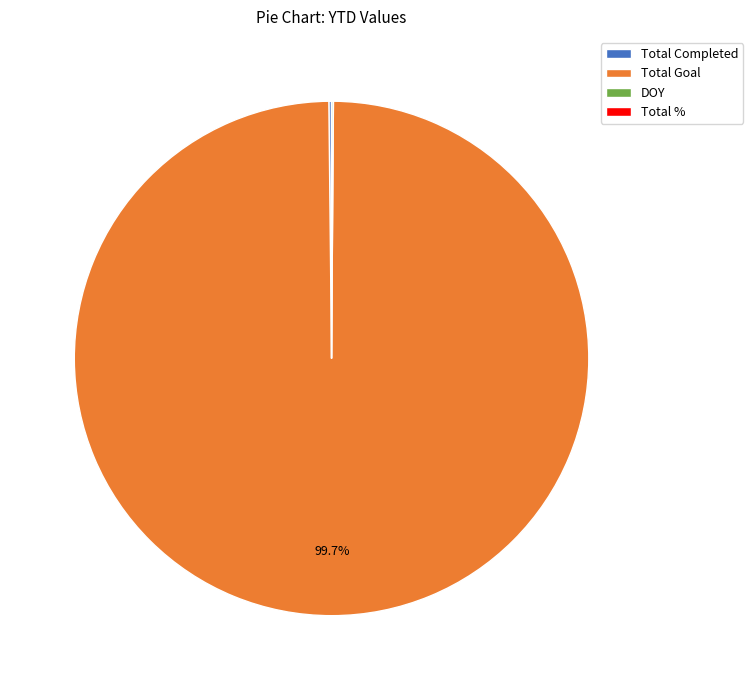

What is the largest slice in the pie chart?

Total Goal